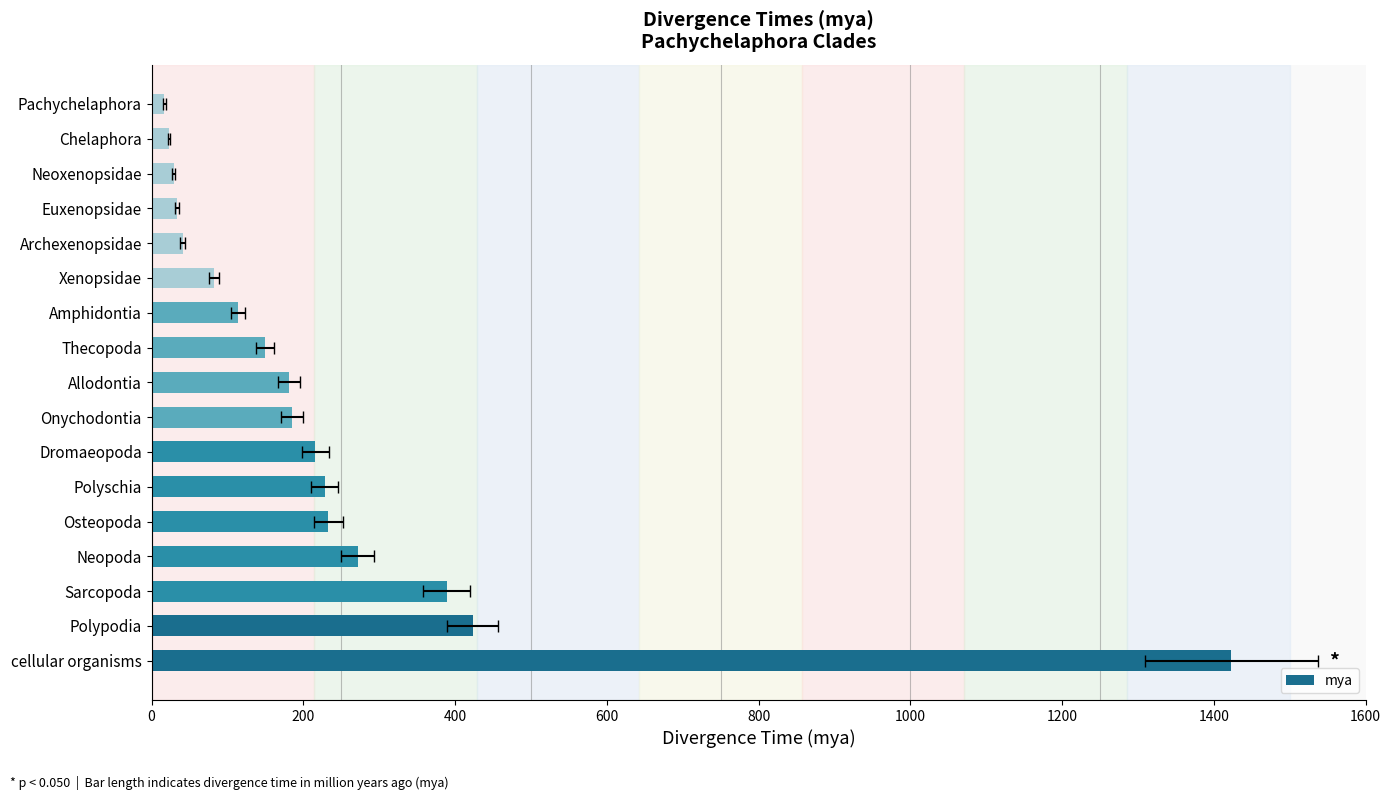

Reading right to left, list all the values displayed in this chart.

17	23	29	33	41	82	114	149	181	185	216	228	233	272	389	423	1423